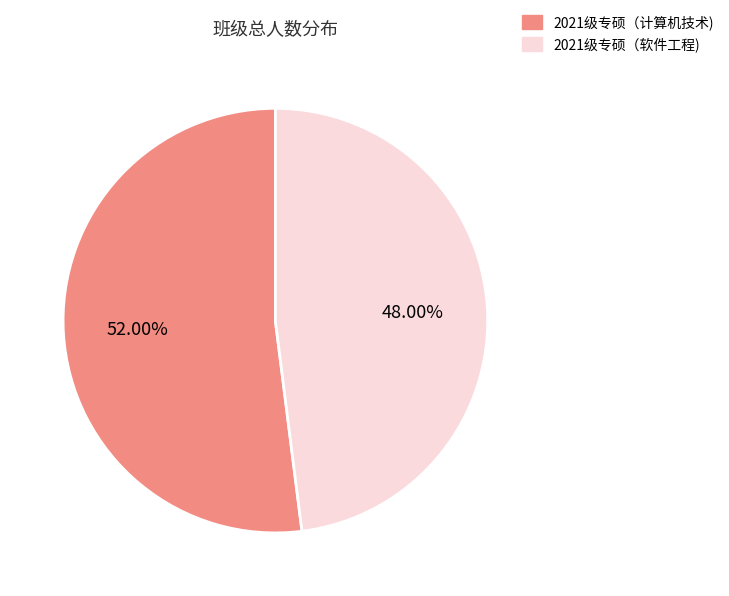

Count the number of slices in the pie.

2